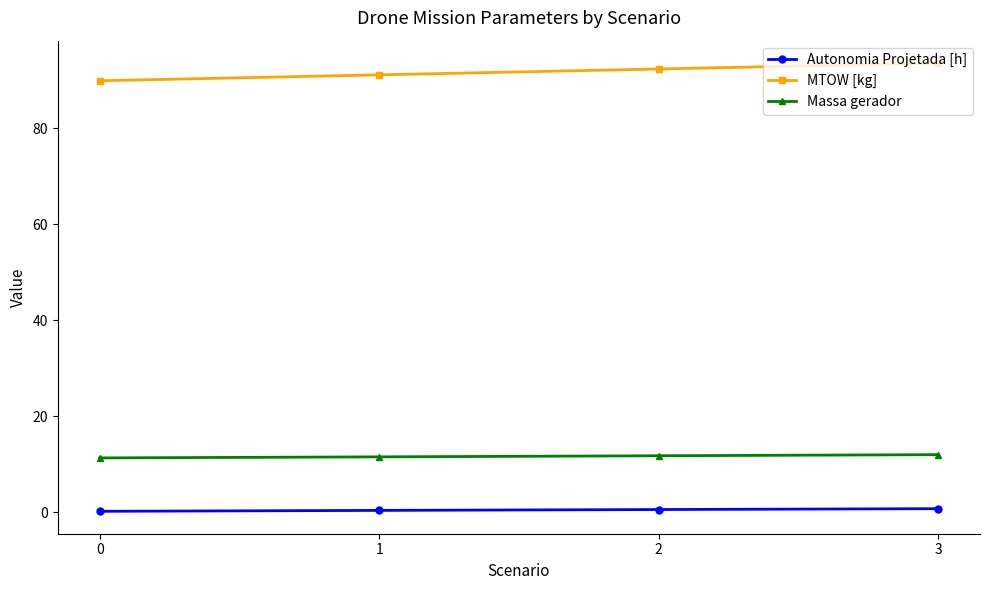

What is the value of the Autonomia Projetada [h] point at the 2nd from the left?

0.4